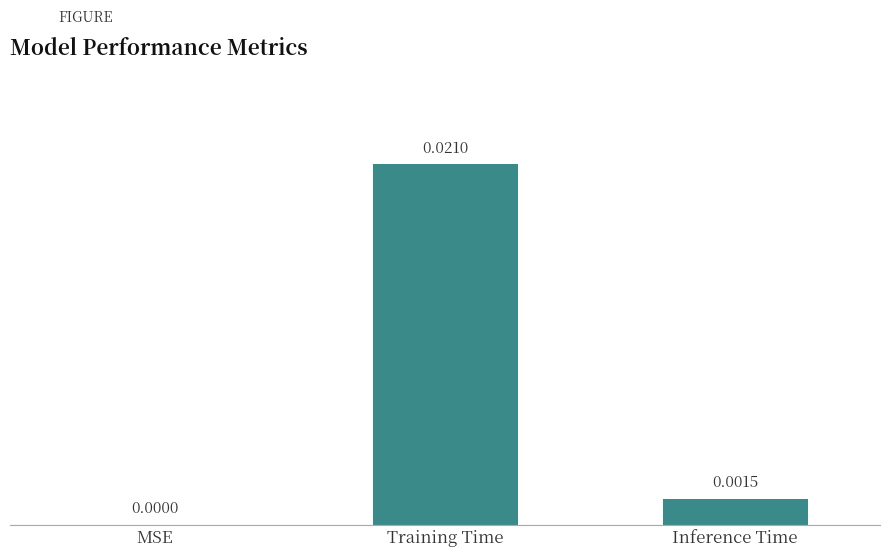

Between MSE and Inference Time, which is larger?

Inference Time